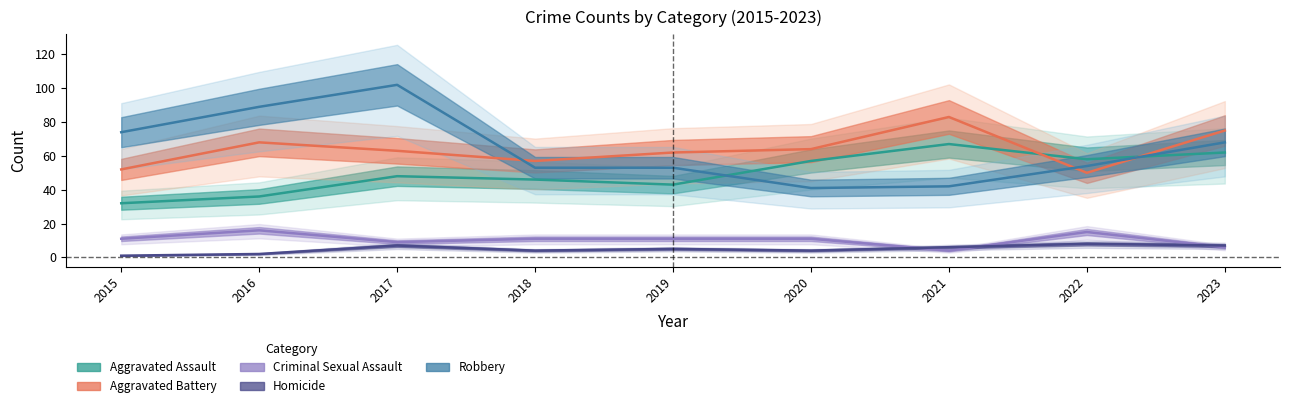

At how many categories does at least one series exceed 100?

1